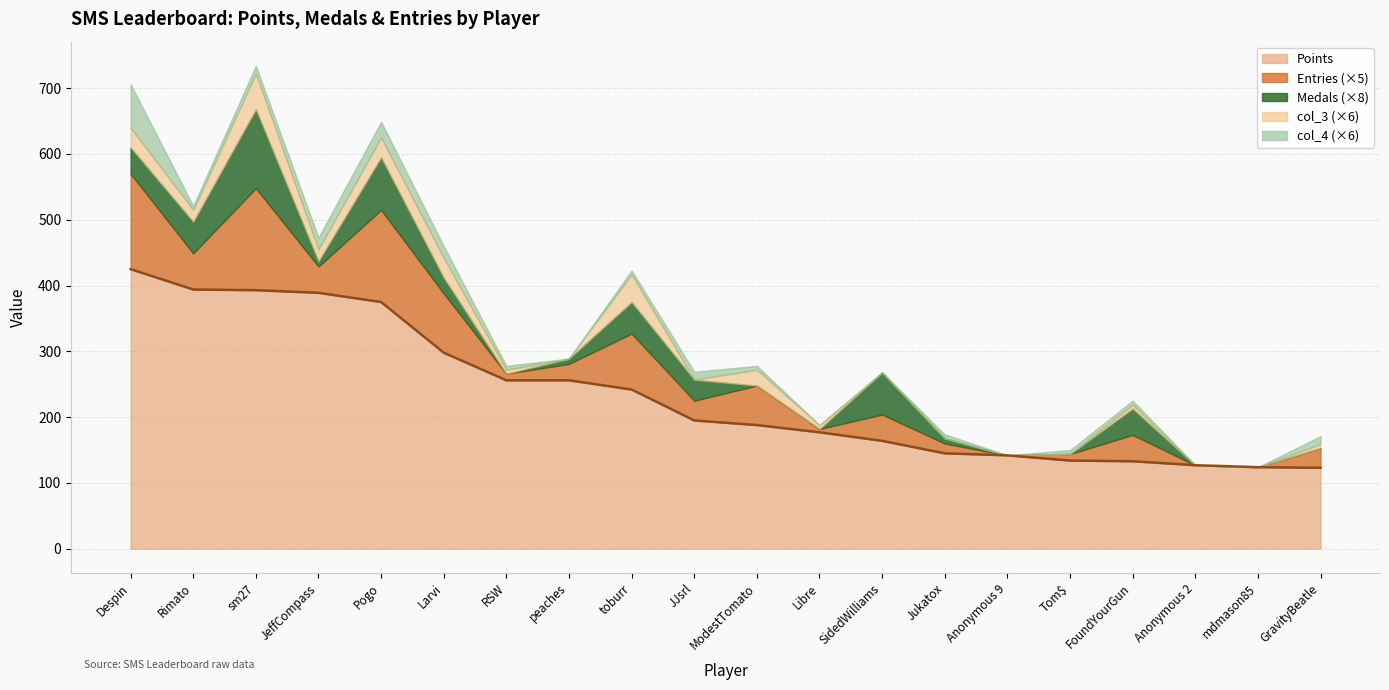

True or false: Points has a value of 298 at Larvi.

True